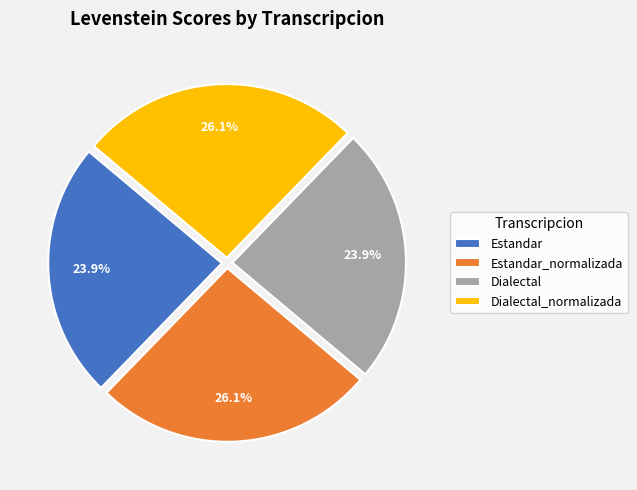

Is Estandar_normalizada the majority of the pie?

No